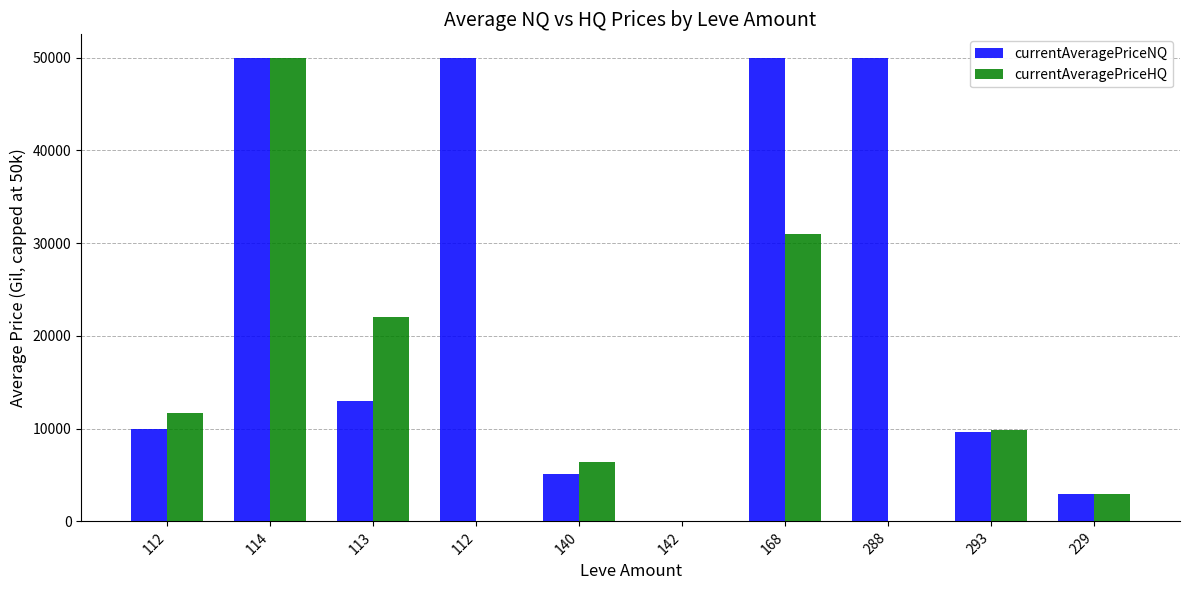

How many groups of bars are there?

10